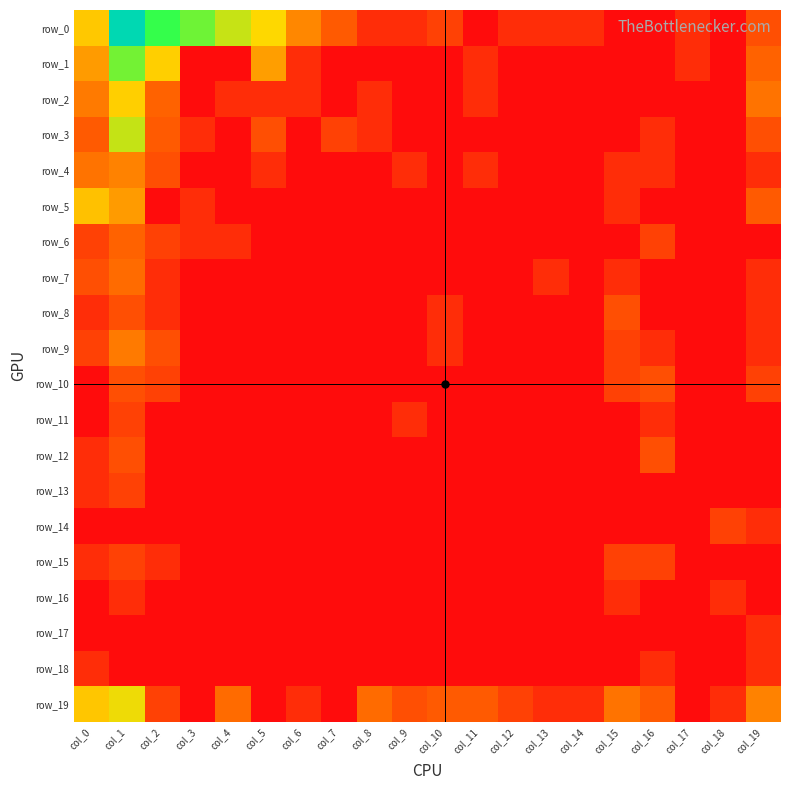

At col_17, list the series in order from largest to smallest.

row_0, row_1, row_2, row_3, row_4, row_5, row_6, row_7, row_8, row_9, row_10, row_11, row_12, row_13, row_14, row_15, row_16, row_17, row_18, row_19